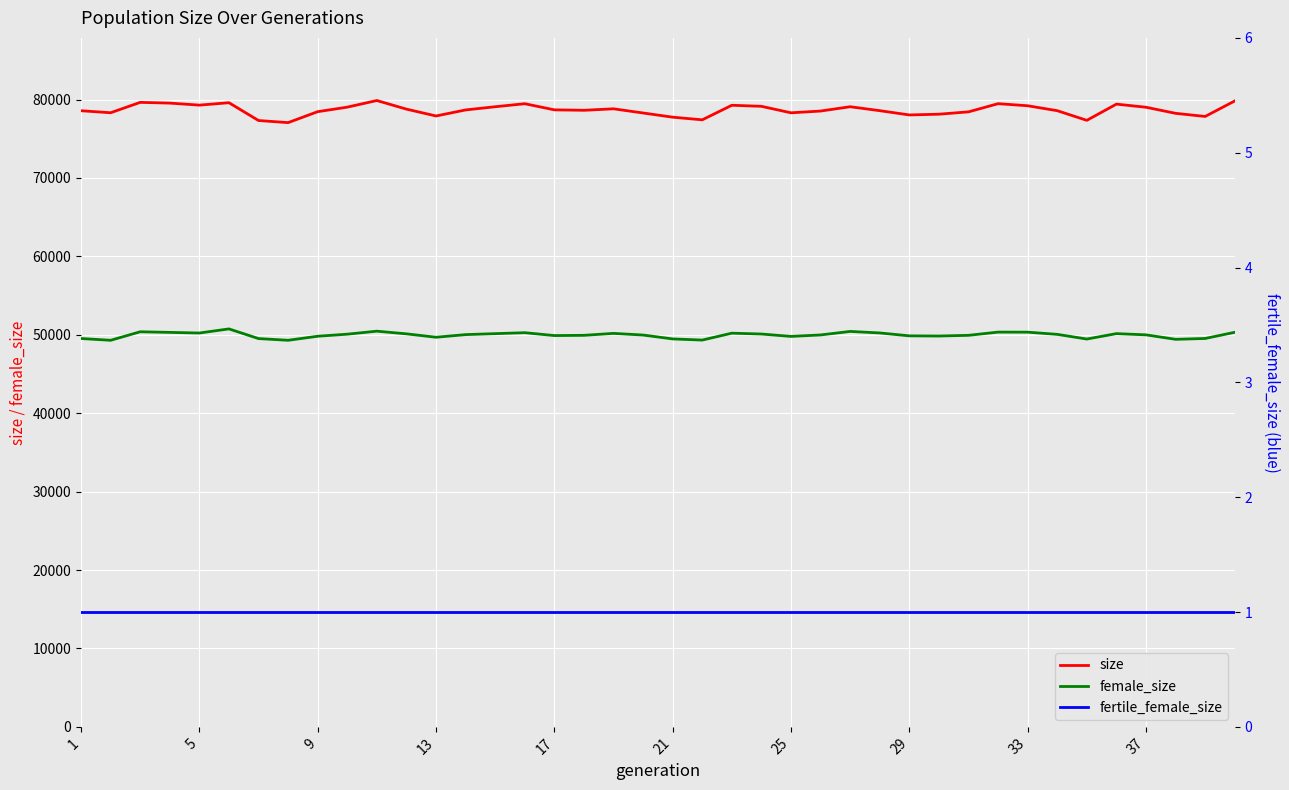

Does the chart display data point markers on the line(s)?

No